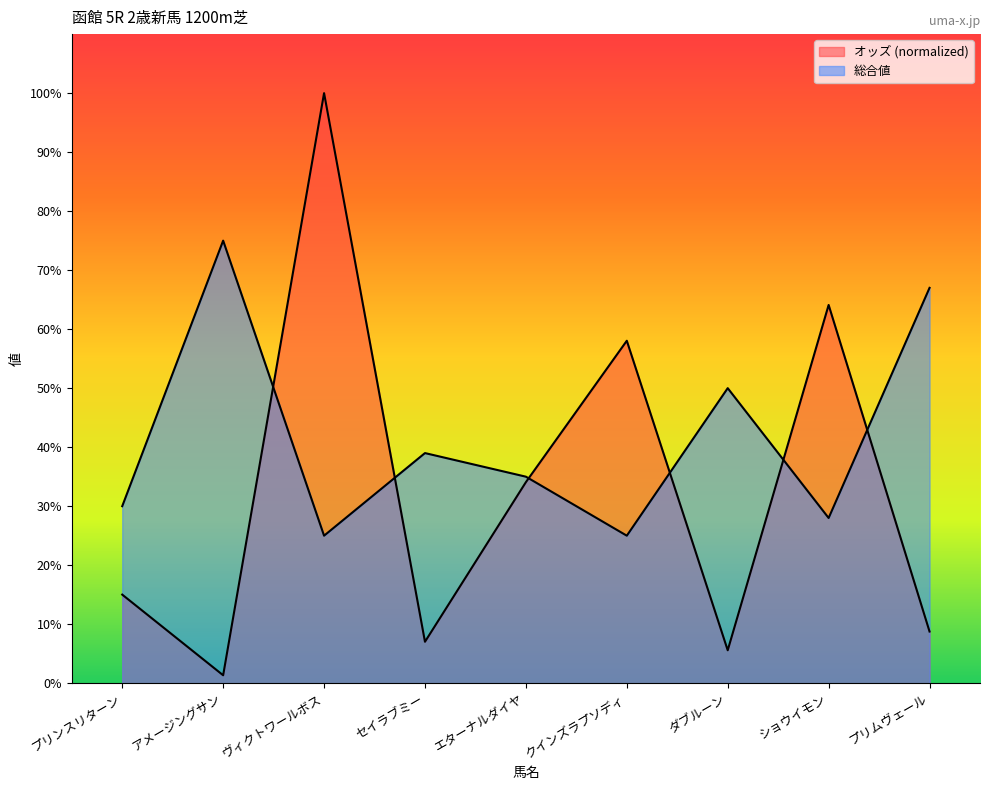

Which series has the widest spread of values?

オッズ